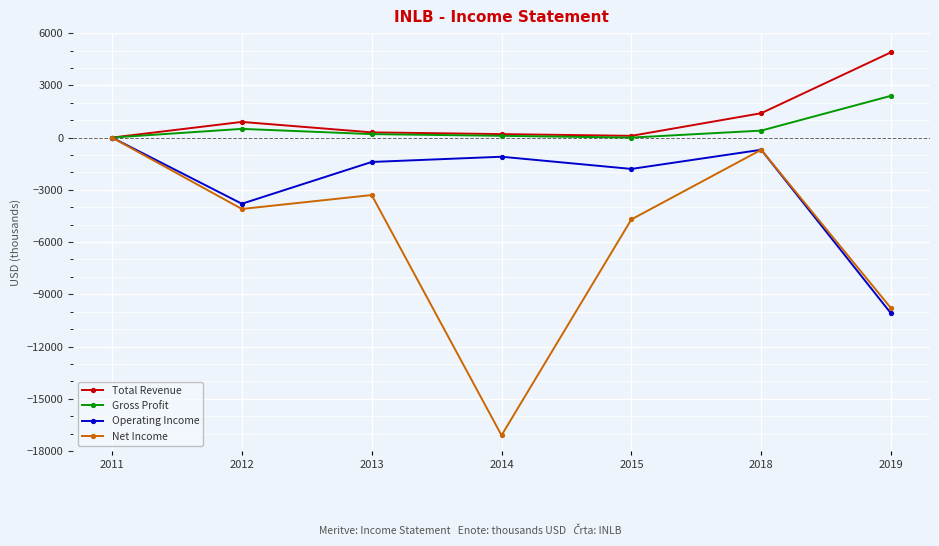

What is the difference between the second highest and minimum values in the Operating Income series?

9400